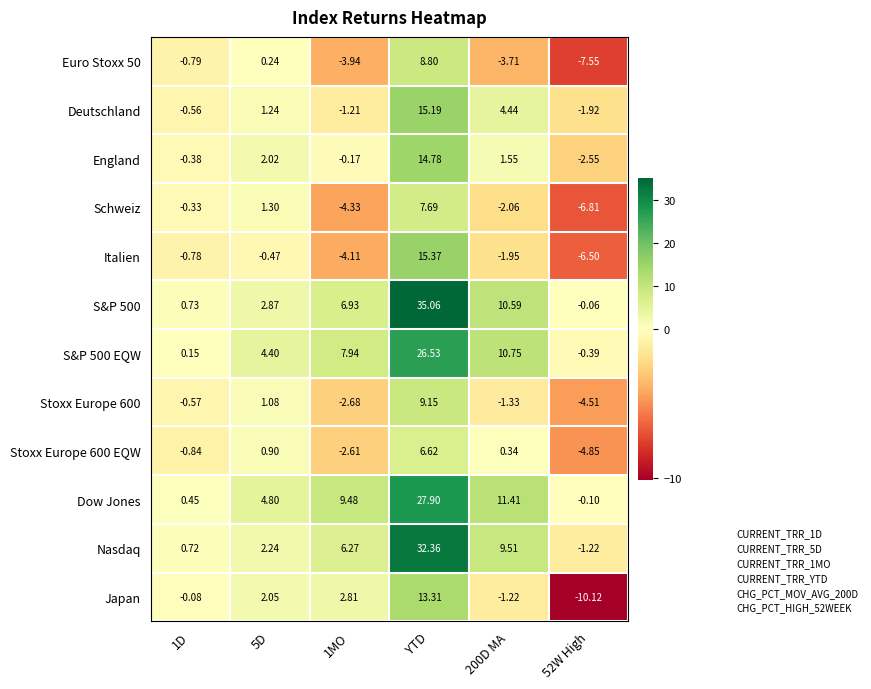

Which series has the largest range (max minus min)?

S&P 500